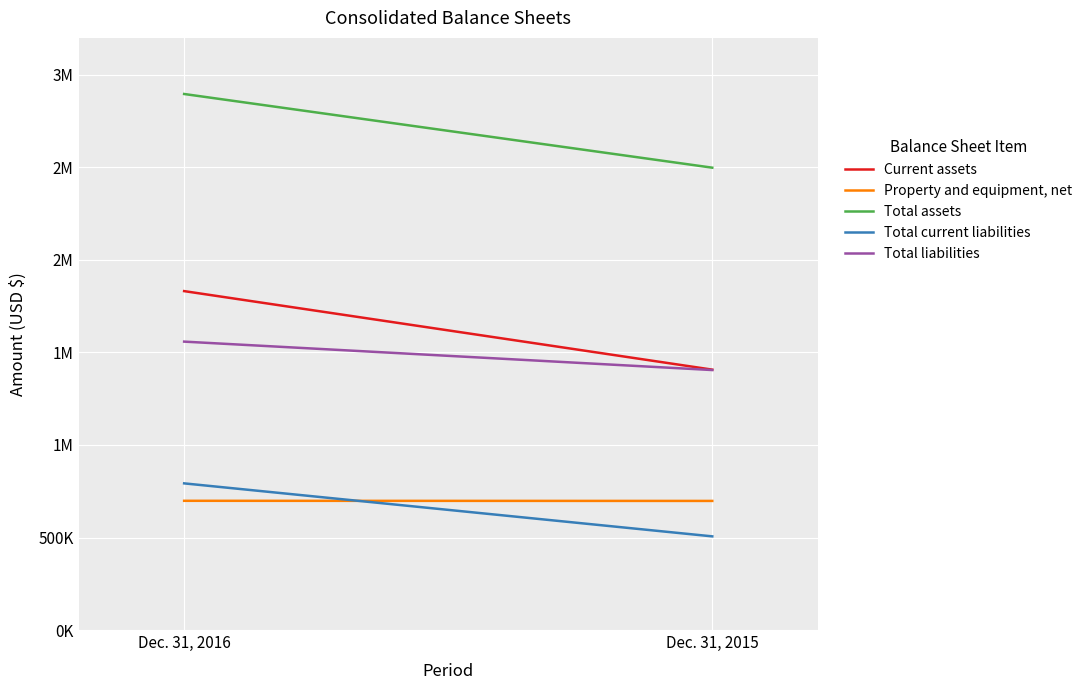

Between Dec. 31, 2016 and Dec. 31, 2015, which is larger?

Dec. 31, 2016